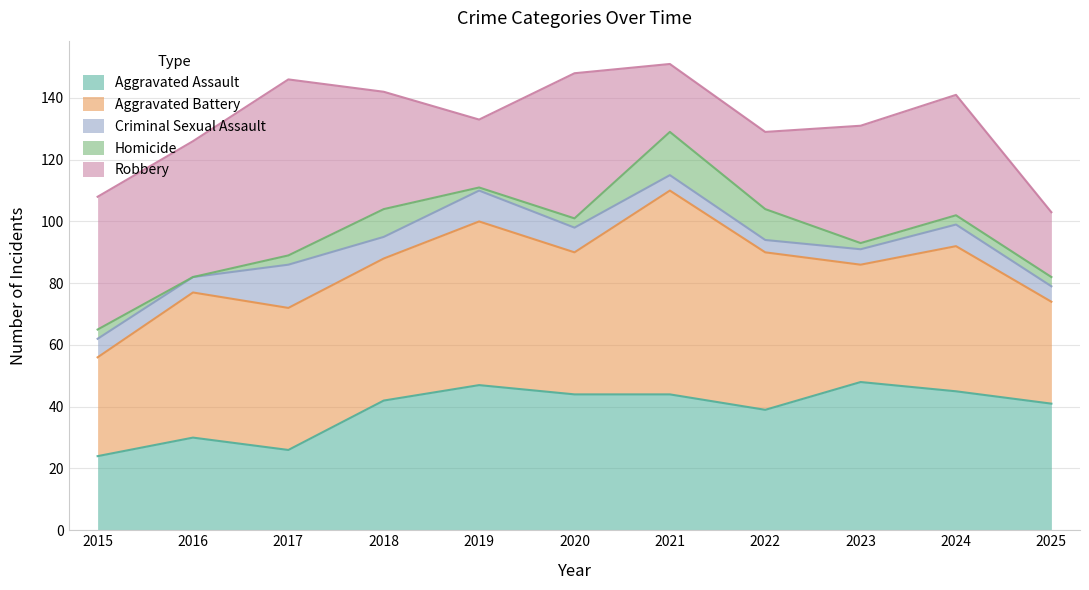

The value of Aggravated Battery at 2024 is 47. True or false?

True